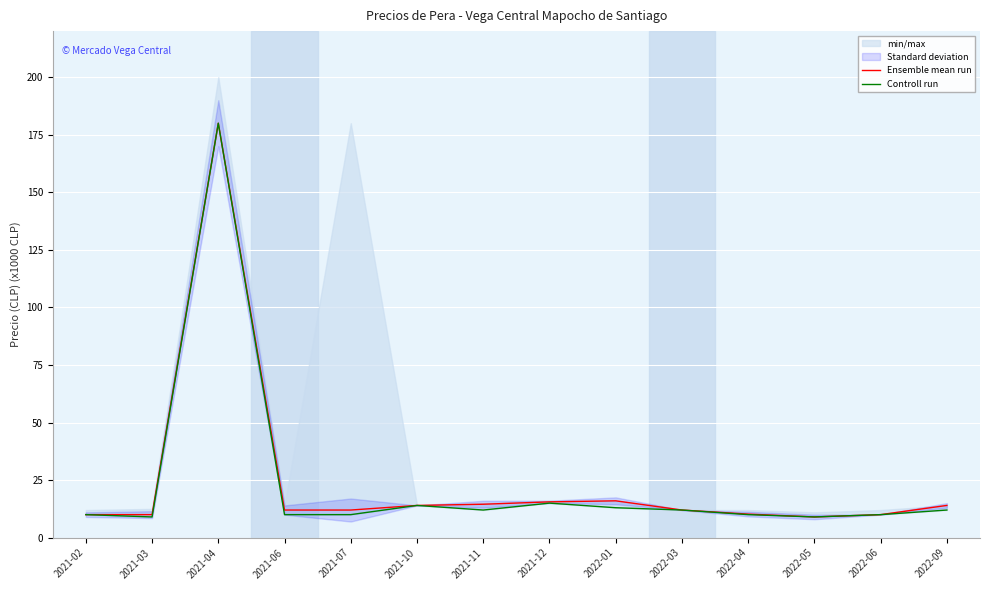

List the series in order of their overall mean, lowest first.

Controll run, Ensemble mean run